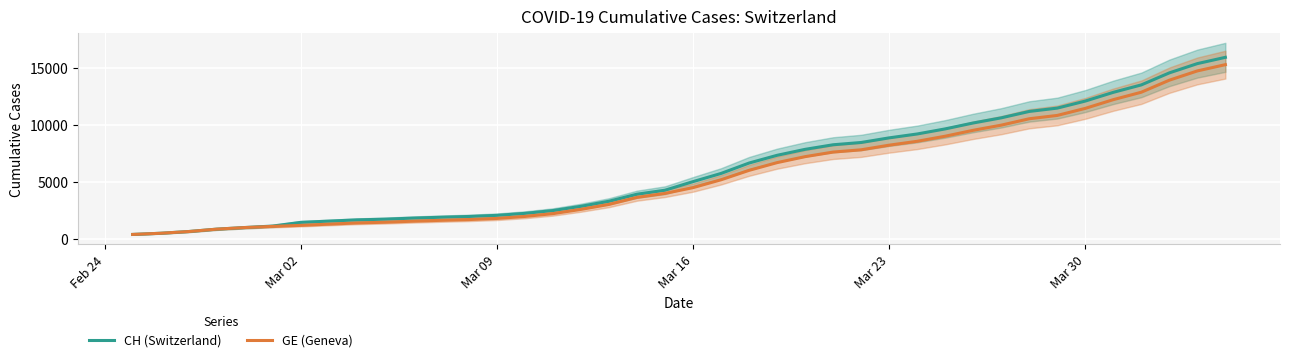

What is the lowest value of the CH (Switzerland) series?

375